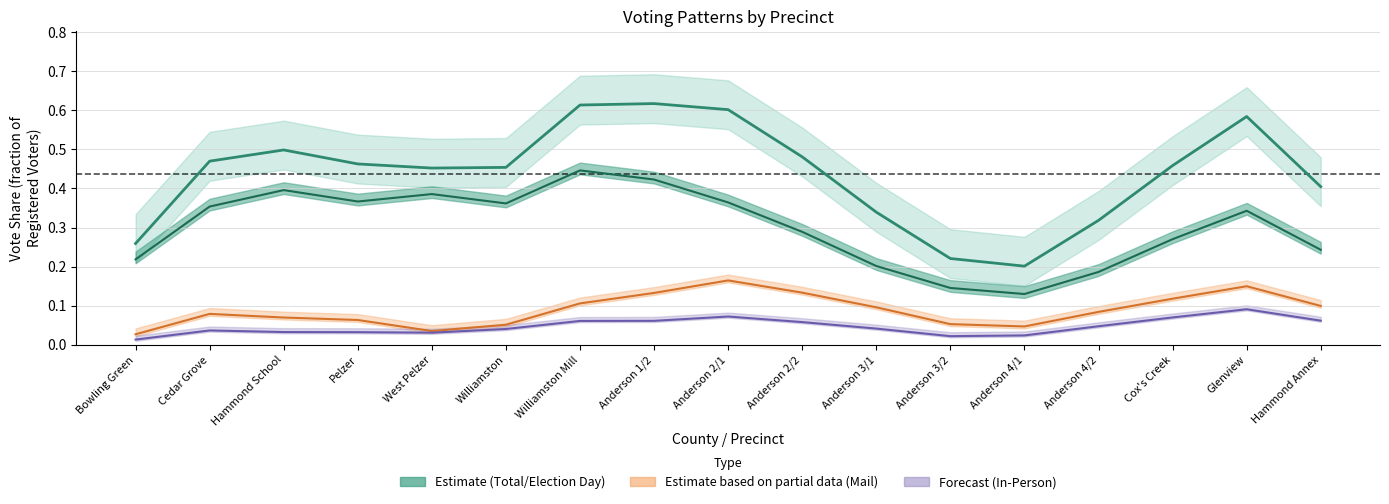

In In-Person (center), how many points are higher than both neighbors (excluding endpoints)?

3